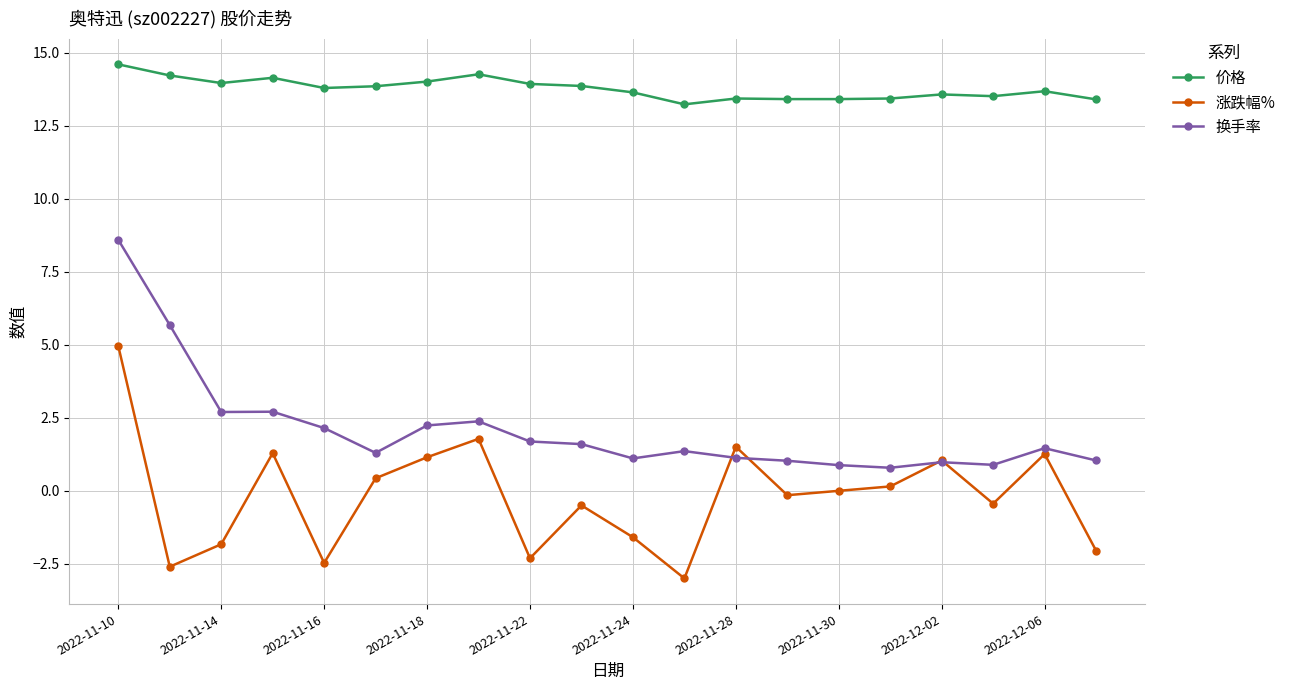

At how many categories does at least one series exceed -1?

20